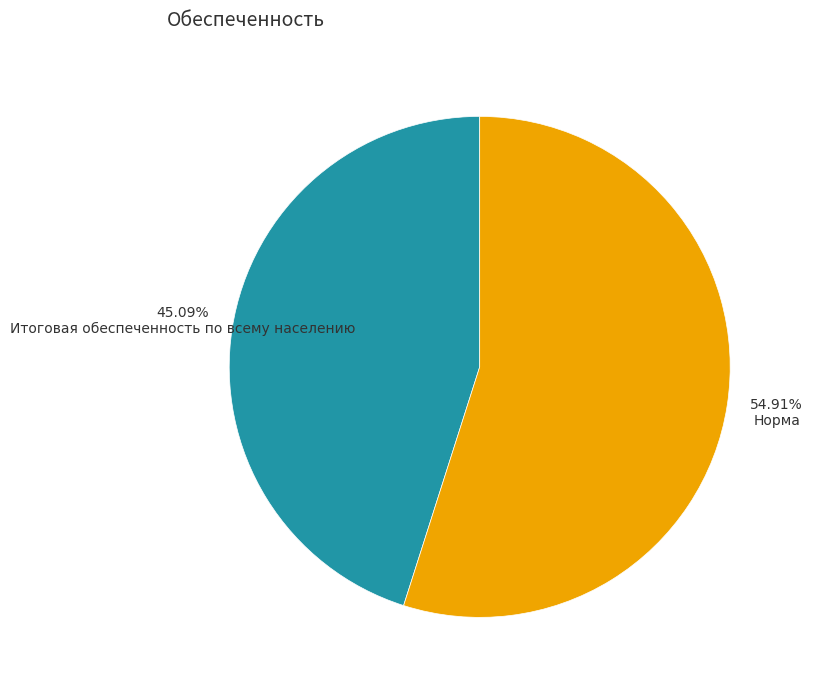

Which slice represents more than half of the pie?

Норма